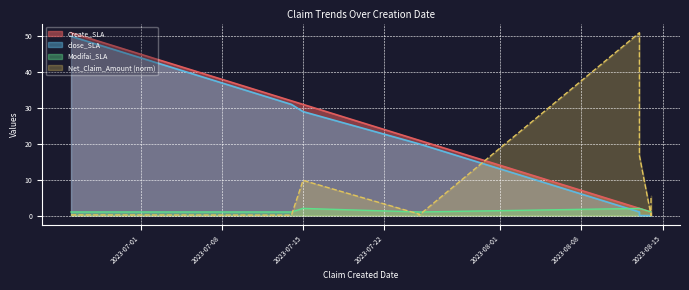

True or false: Modifai_SLA has a value of 2.0 at 2023-08-13.

True